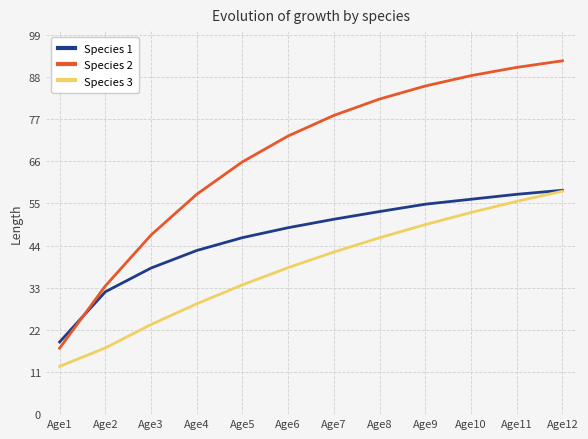

True or false: Species 2 and Species 3 cross at least once.

False